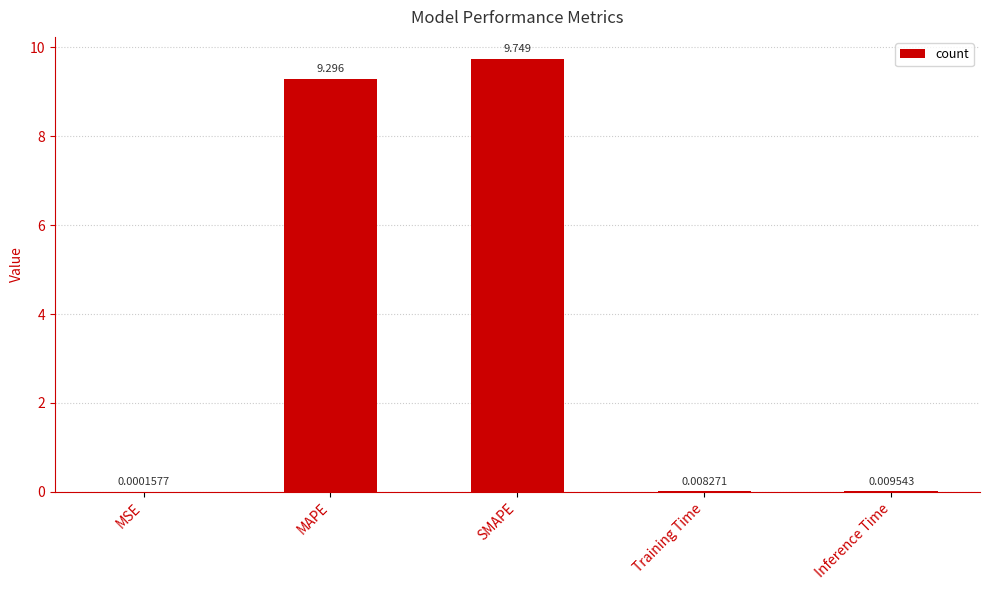

What is the difference between the values at Training Time and MAPE?

9.3